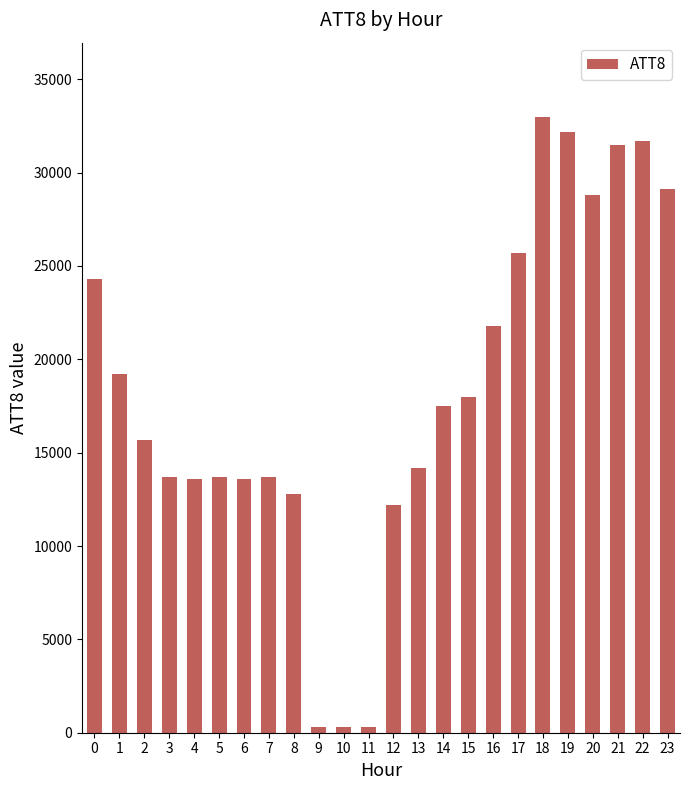

What is the value of the 17th bar from the left?

21800